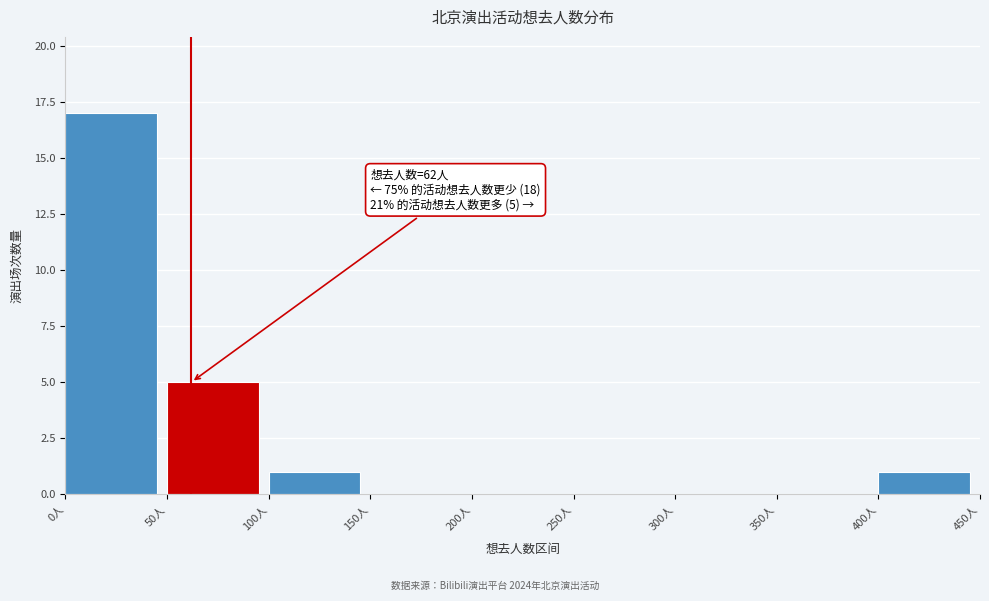

Over which range of the x-axis is the bar tallest?

0 to 50